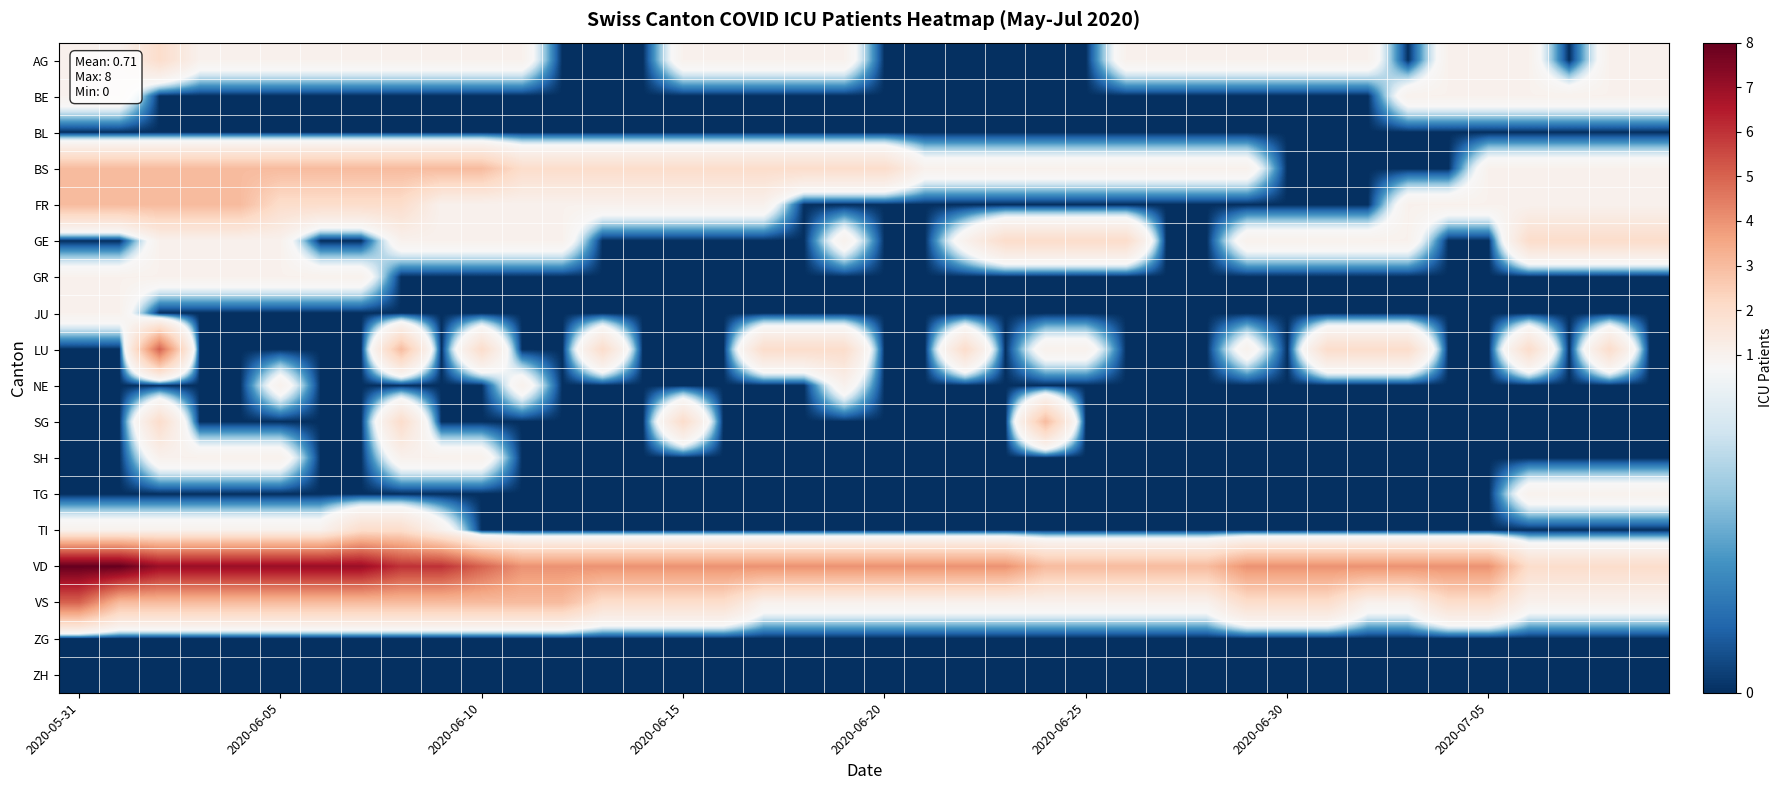

Reading left to right, transcribe all the data shown in this chart.

AG: 1	1	2	1	1	1	1	1	1	1	1	1	0	0	0	1	1	1	1	1	0	0	0	0	0	0	1	1	1	1	1	1	1	0	1	1	1	0	1	1
BE: 1	1	0	0	0	0	0	0	0	0	0	0	0	0	0	0	0	0	0	0	0	0	0	0	0	0	0	0	0	0	0	0	0	1	1	1	1	1	1	1
BL: 0	0	0	0	0	0	0	0	0	0	0	0	0	0	0	0	0	0	0	0	0	0	0	0	0	0	0	0	0	0	0	0	0	0	0	0	0	0	0	0
BS: 3	3	3	3	3	3	3	3	3	3	3	2	2	2	2	2	2	2	2	2	2	1	1	1	1	1	1	1	1	1	0	0	0	0	0	1	1	1	1	1
FR: 3	3	3	3	3	2	2	2	2	1	1	1	1	1	1	1	1	1	0	0	0	0	0	0	0	0	0	0	0	0	0	0	0	1	1	1	1	1	1	1
GE: 0	0	1	1	1	1	0	0	1	1	1	1	1	0	0	0	0	0	0	1	0	0	1	2	2	2	2	0	0	1	1	1	1	1	0	0	2	2	2	2
GR: 1	1	1	1	1	1	1	1	0	0	0	0	0	0	0	0	0	0	0	0	0	0	0	0	0	0	0	0	0	0	0	0	0	0	0	0	0	0	0	0
JU: 1	1	0	0	0	0	0	0	0	0	0	0	0	0	0	0	0	0	0	0	0	0	0	0	0	0	0	0	0	0	0	0	0	0	0	0	0	0	0	0
LU: 0	0	5	0	0	0	0	0	3	0	2	0	0	2	0	0	0	2	2	2	0	0	2	0	1	1	0	0	0	1	0	2	2	2	0	0	2	0	2	0
NE: 0	0	0	0	0	1	0	0	0	0	0	1	0	0	0	0	0	0	0	1	0	0	0	0	0	0	0	0	0	0	0	0	0	0	0	0	0	0	0	0
SG: 0	0	2	0	0	0	0	0	2	0	0	0	0	0	0	2	0	0	0	0	0	0	0	0	3	0	0	0	0	0	0	0	0	0	0	0	0	0	0	0
SH: 0	0	1	1	1	1	0	0	1	1	1	0	0	0	0	0	0	0	0	0	0	0	0	0	0	0	0	0	0	0	0	0	0	0	0	0	0	0	0	0
TG: 0	0	0	0	0	0	0	0	0	0	0	0	0	0	0	0	0	0	0	0	0	0	0	0	0	0	0	0	0	0	0	0	0	0	0	0	1	1	1	1
TI: 1	1	1	1	1	1	1	2	2	1	0	0	0	0	0	0	0	0	0	0	0	0	0	0	0	0	0	0	0	0	0	0	0	0	0	0	0	0	0	0
VD: 8	8	7	7	7	7	7	7	6	6	5	4	4	4	4	4	4	4	4	4	4	4	4	4	3	3	3	3	3	4	4	4	4	4	4	4	2	2	2	2
VS: 5	3	3	3	3	3	3	3	3	3	3	3	3	2	2	2	2	1	1	1	1	1	1	1	1	1	1	1	1	2	2	2	1	1	2	2	1	1	1	1
ZG: 0	0	0	0	0	0	0	0	0	0	0	0	0	0	0	0	0	0	0	0	0	0	0	0	0	0	0	0	0	0	0	0	0	0	0	0	0	0	0	0
ZH: 0	0	0	0	0	0	0	0	0	0	0	0	0	0	0	0	0	0	0	0	0	0	0	0	0	0	0	0	0	0	0	0	0	0	0	0	0	0	0	0